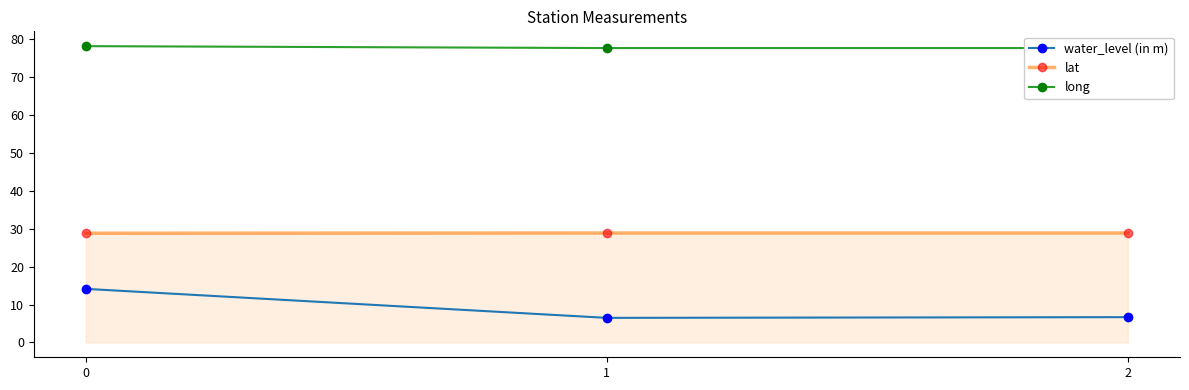

True or false: lat has a value of 28.8 at 2.

True